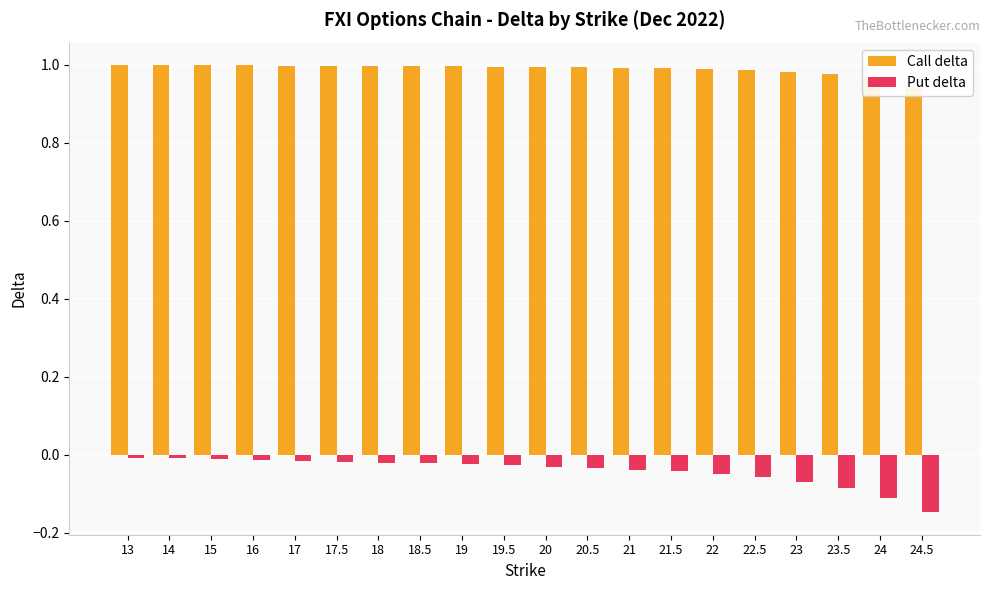

What is the difference between the Put delta values at 24.5 and 17.5?

0.1